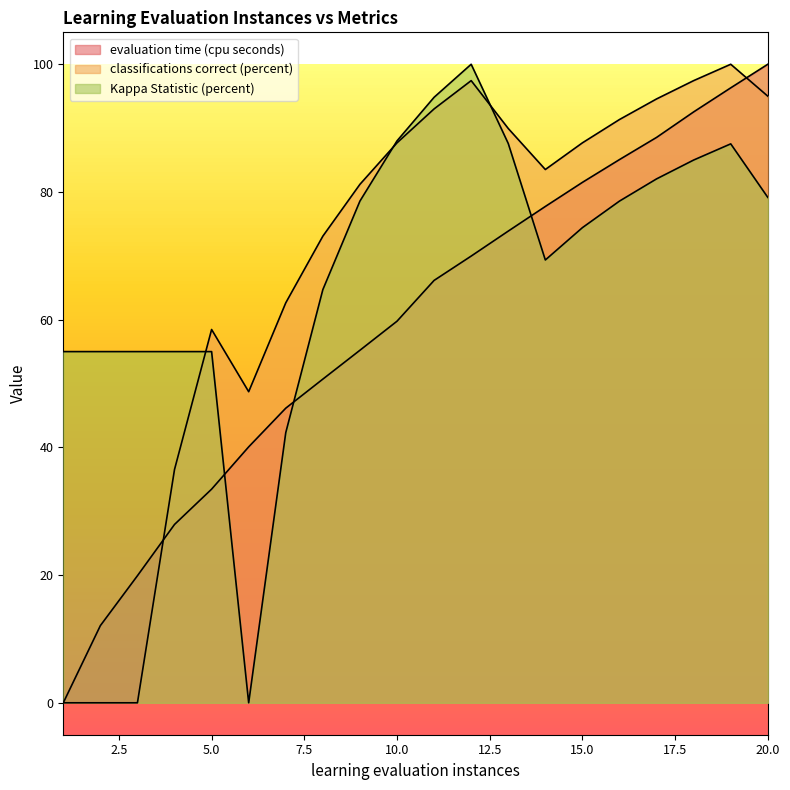

What value does the evaluation time (cpu seconds) series have at 9?

55.2